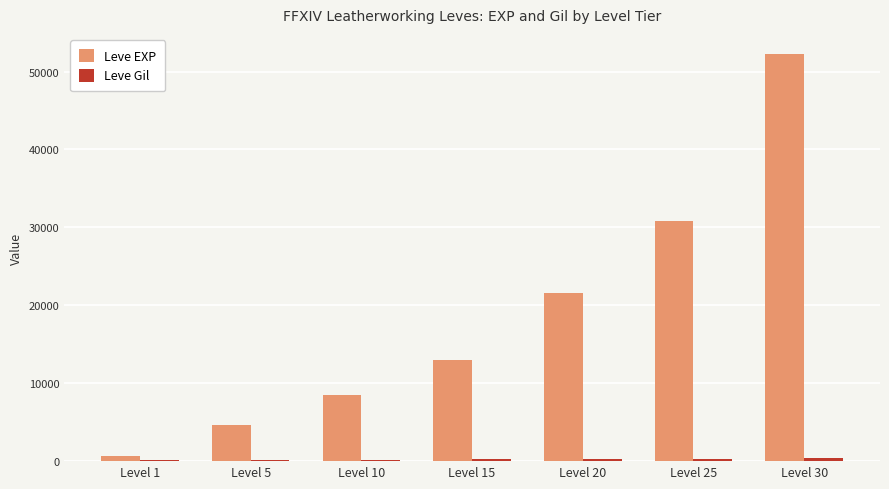

The value of Leve EXP at Level 20 is 21600. True or false?

True